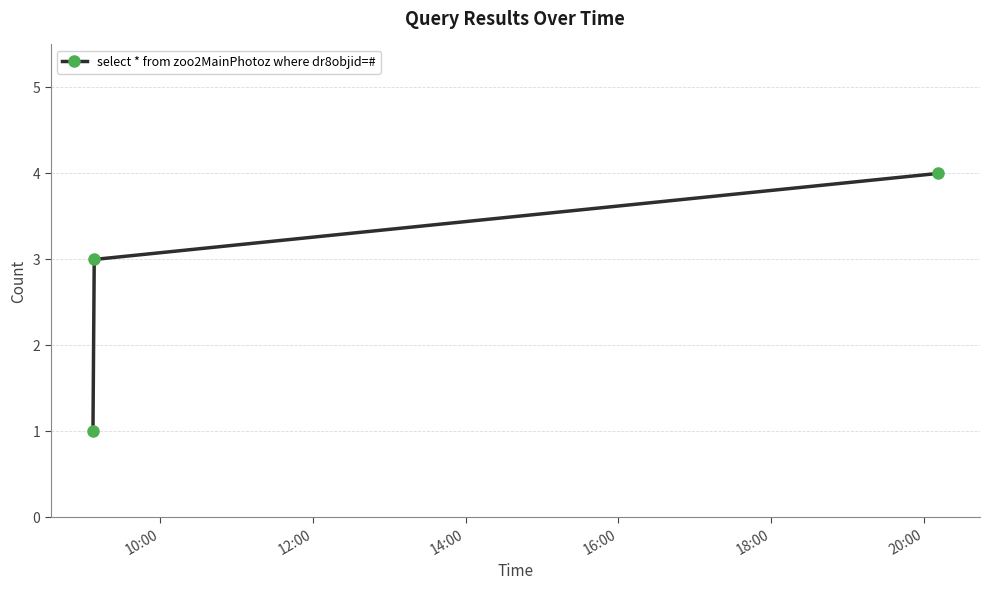

What is the maximum value shown in the chart?

4